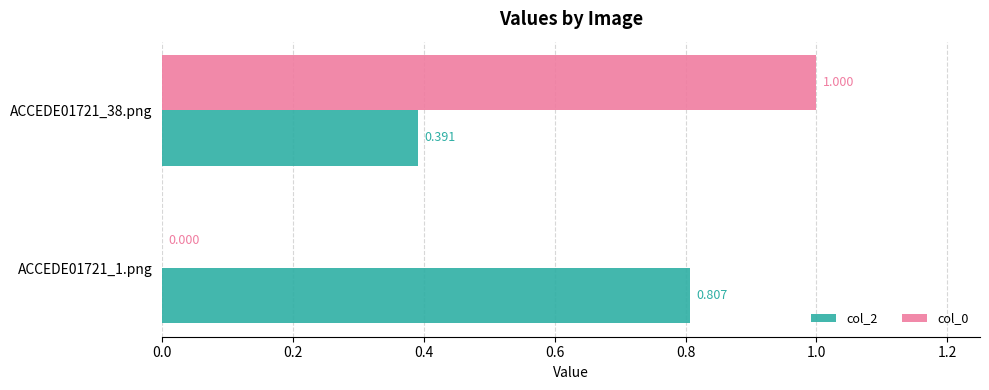

What are all the series names shown in the legend?

col_2, col_0